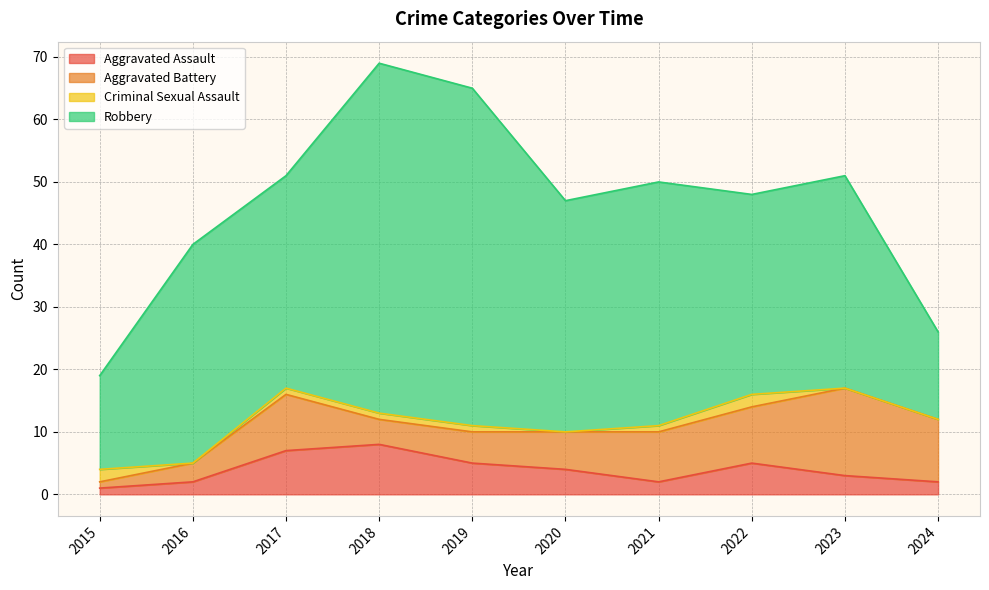

How many distinct data groups are displayed?

4